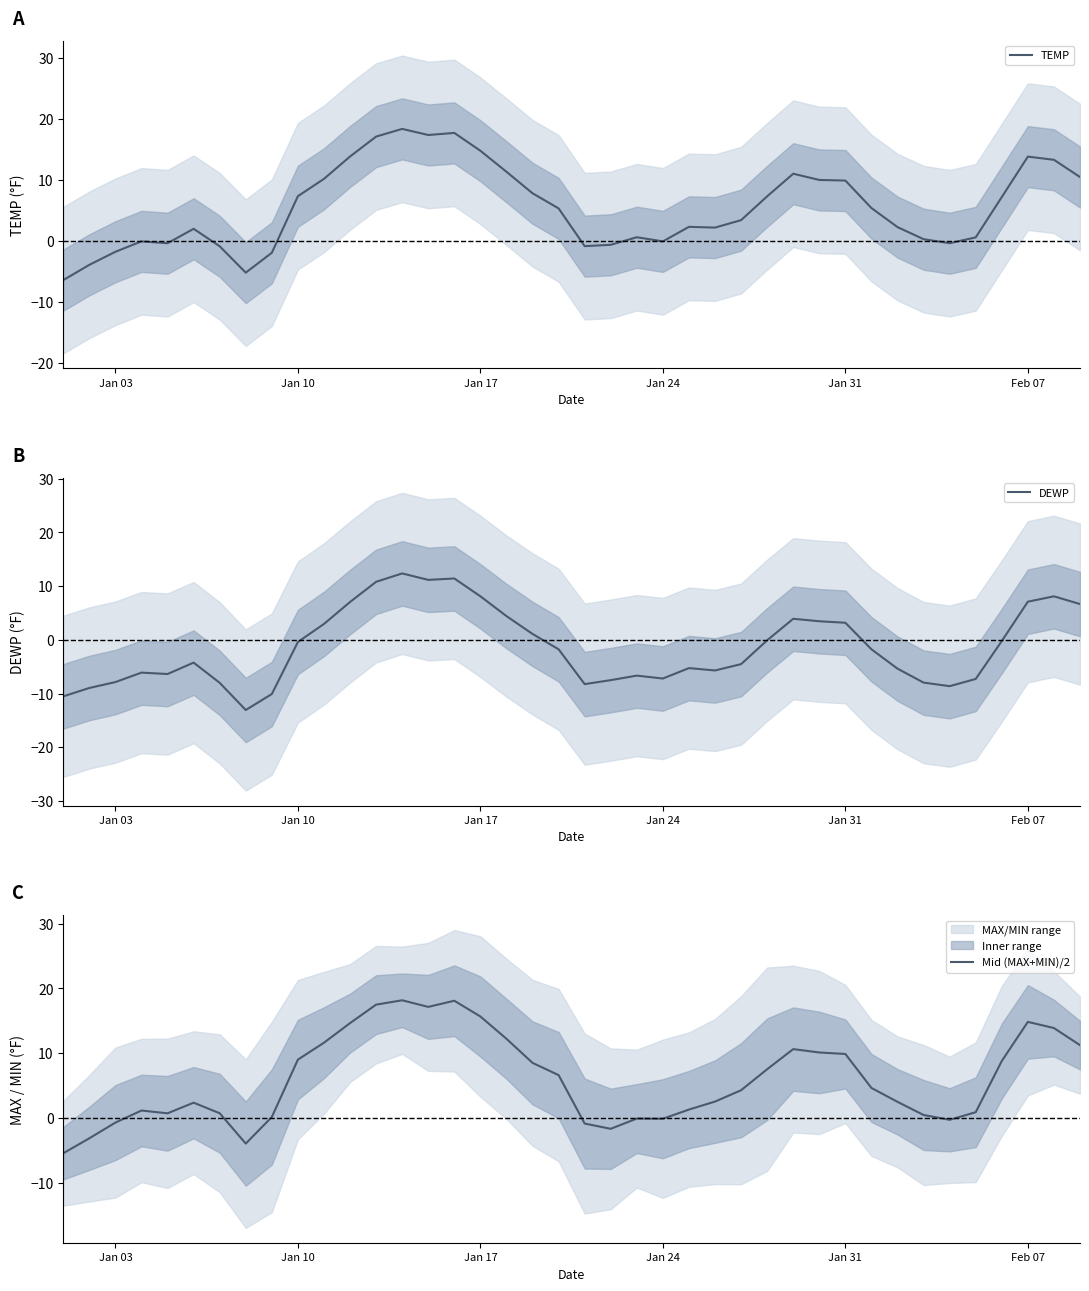

The TEMP series shows -0.0 at Jan 24. True or false?

True